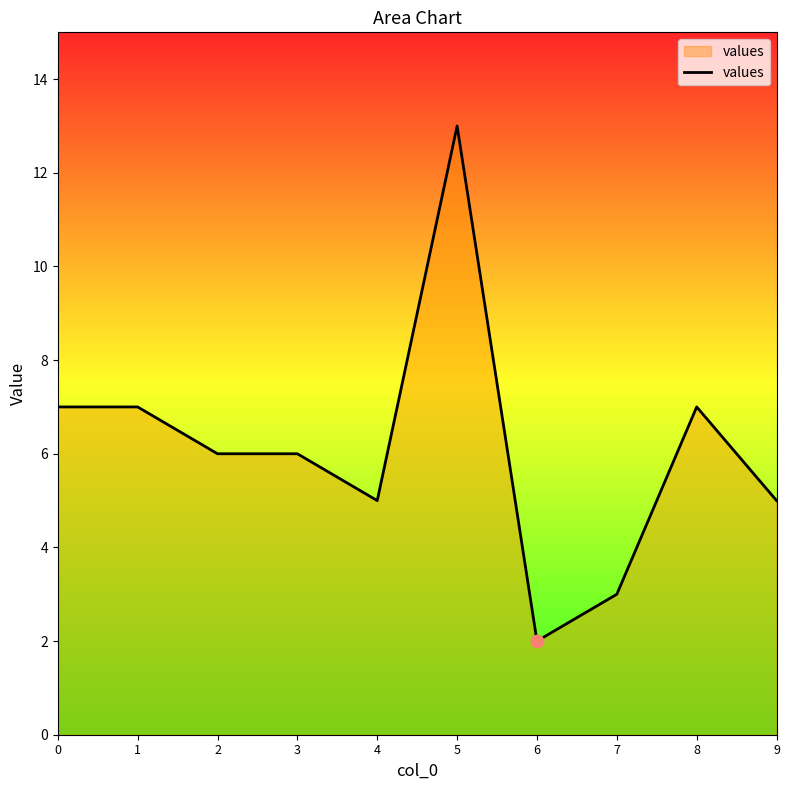

What is the ratio of the value at 0 to the value at 8?

1.0